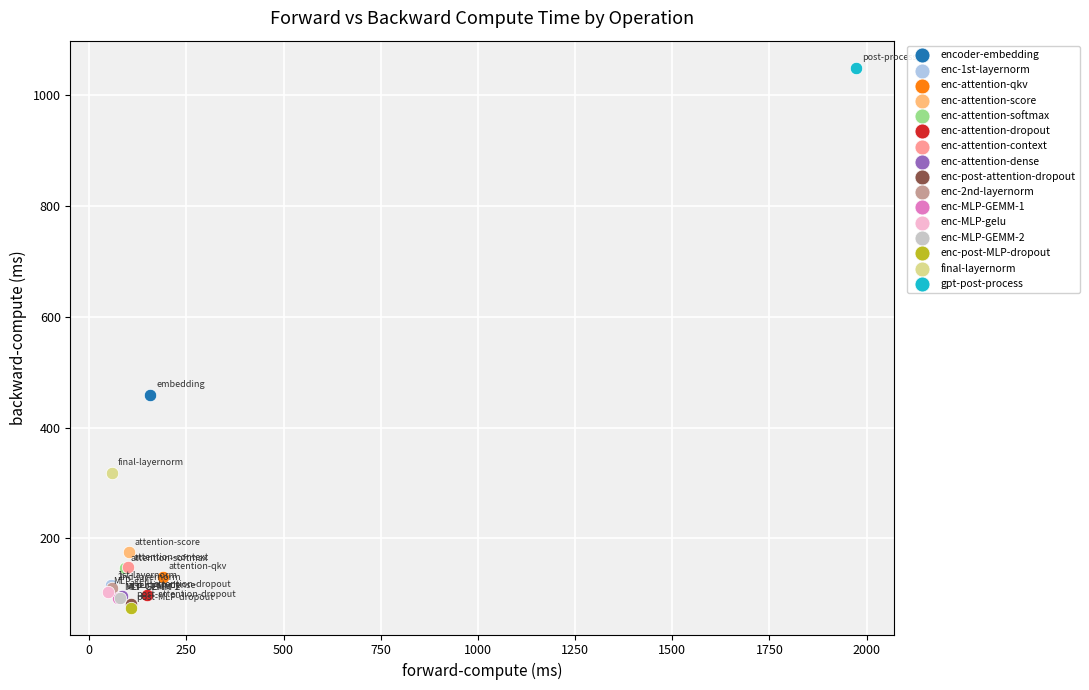

What are all the series names shown in the legend?

encoder-embedding, enc-1st-layernorm, enc-attention-qkv, enc-attention-score, enc-attention-softmax, enc-attention-dropout, enc-attention-context, enc-attention-dense, enc-post-attention-dropout, enc-2nd-layernorm, enc-MLP-GEMM-1, enc-MLP-gelu, enc-MLP-GEMM-2, enc-post-MLP-dropout, final-layernorm, gpt-post-process